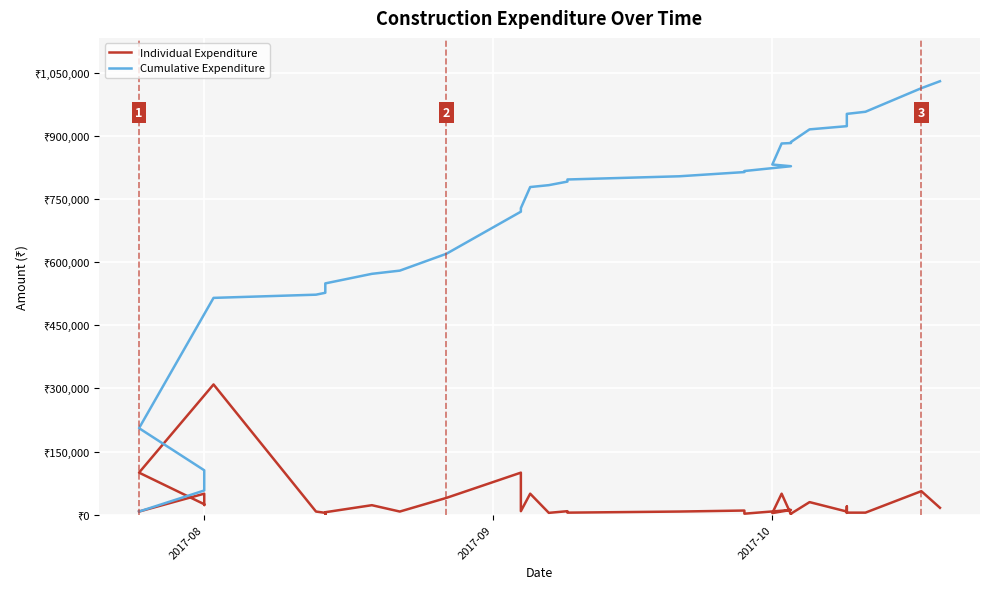

Reading left to right, extract all data points from this chart.

Individual Expenditure: 7600	50000	23000	25000	100000	309393	7600	4500	1850	4250	1200	3000	4000	2000	6000	22700	7600	40000	100000	8500	50000	4500	8450	5000	7600	10000	2500	11400	4000	50000	1000	2500	30000	7600	19700	4500	5000	5000	56000	16500
Cumulative Expenditure: 7600	57600	80600	105600	205600	514993	522593	527093	528943	533193	534393	537393	541393	543393	549393	572093	579693	619693	719693	728193	778193	782693	791143	796143	803743	813743	816243	827643	831643	881643	882643	885143	915143	922743	942443	946943	951943	956943	1012943	1029443